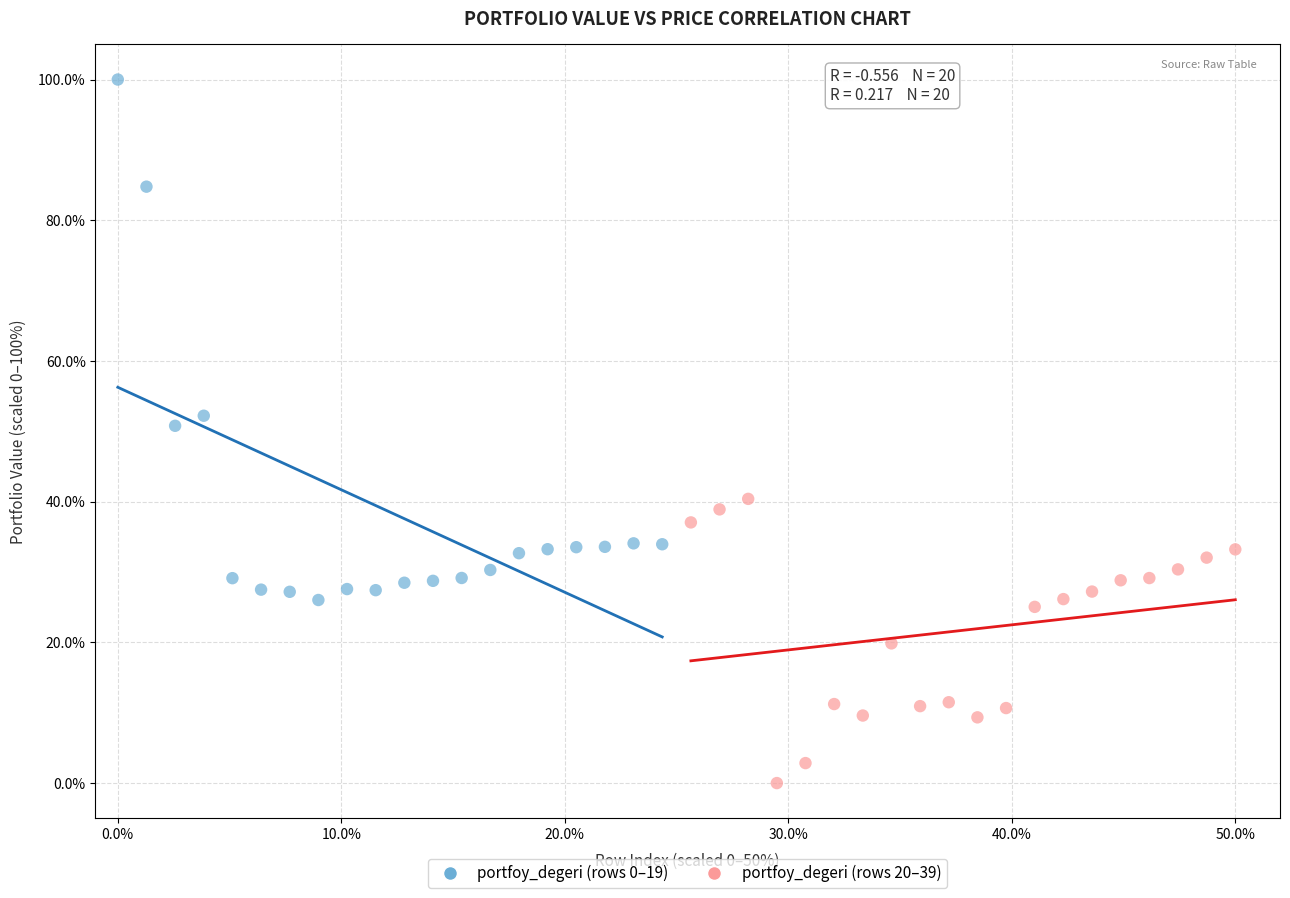

Which series reaches the maximum Y coordinate?

portfoy_degeri (rows 0–19)